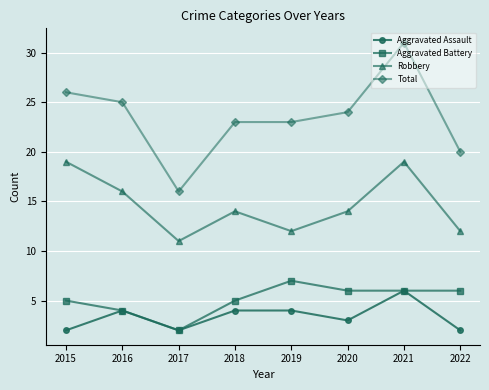

What is the approximate value of Aggravated Battery at 2019?

7